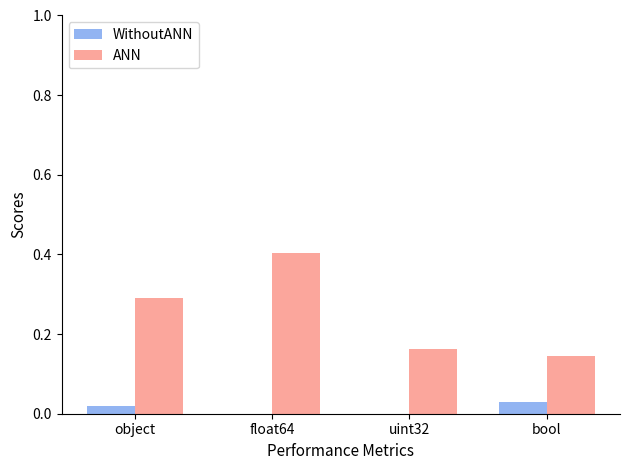

Which series has the largest total across all categories?

ANN